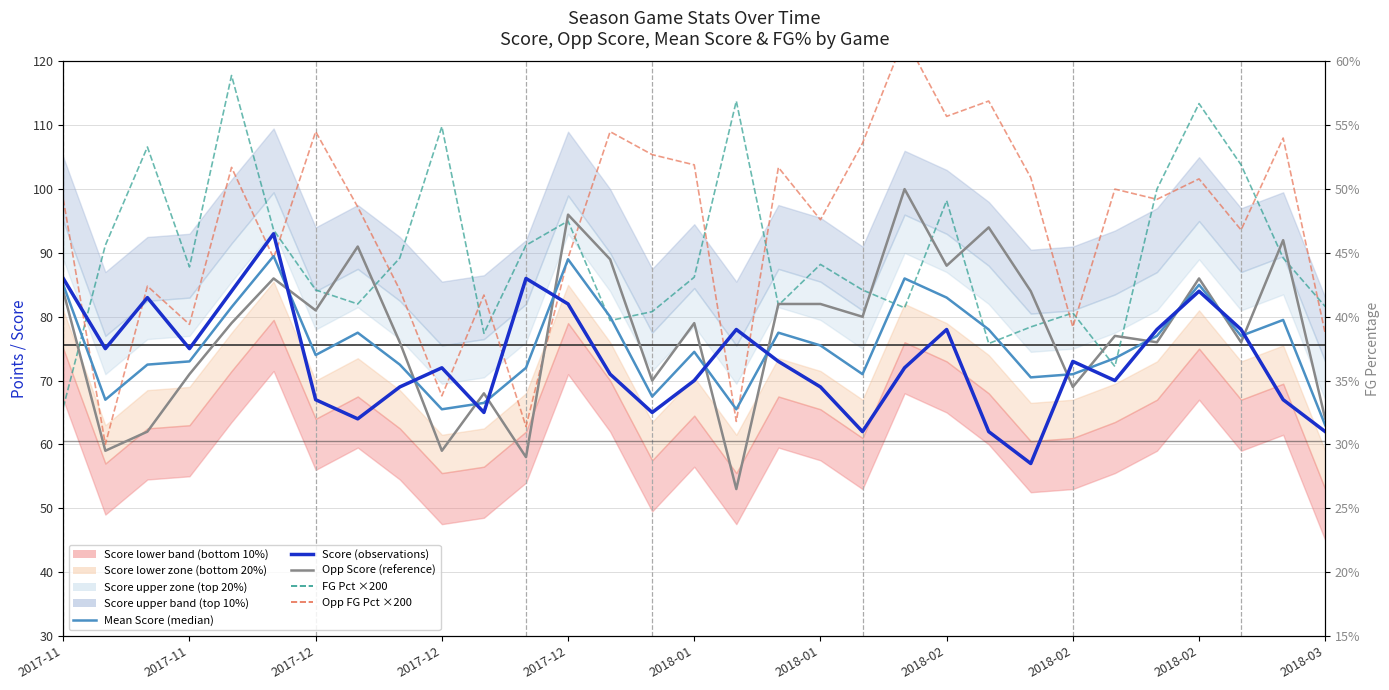

True or false: FG Pct ×200 (team) has more than 2 interior local peaks.

True